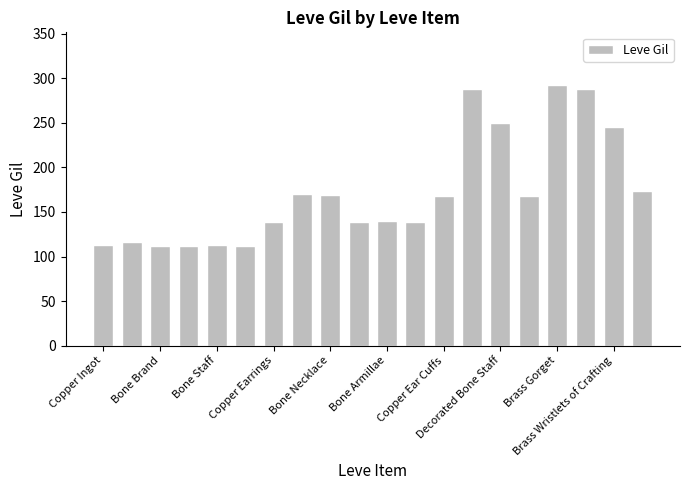

How many bars are there in total?

20